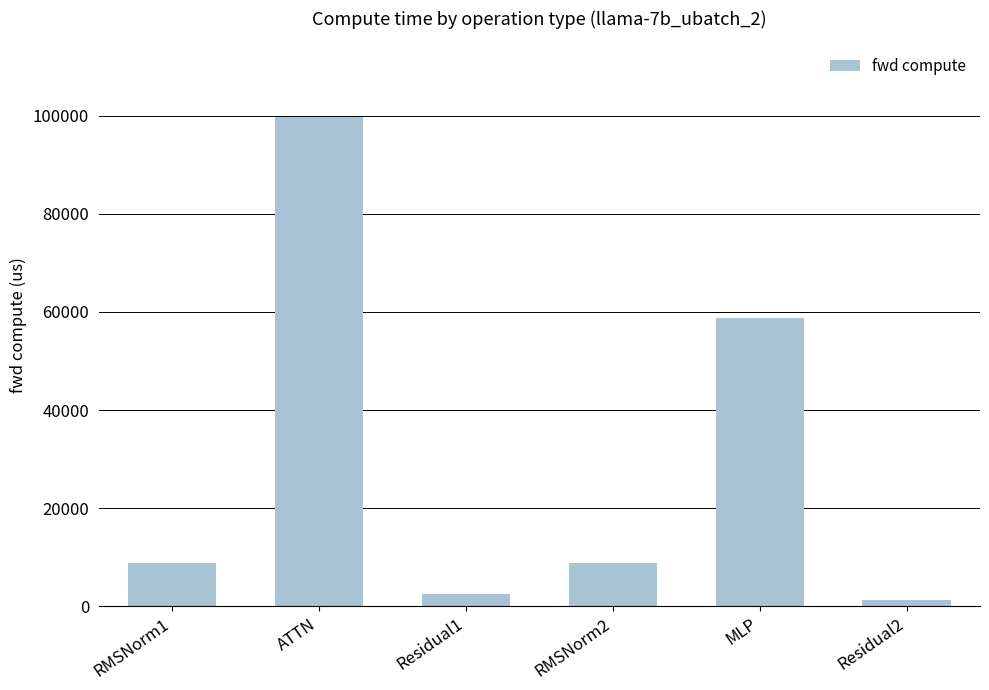

What position from the right is Residual1?

4